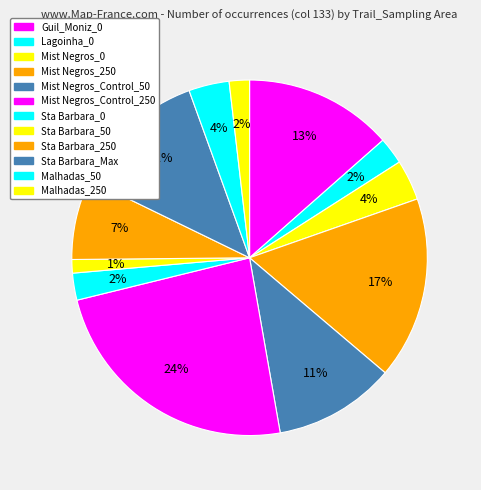

To the nearest percent, what is the average slice percentage?

8%